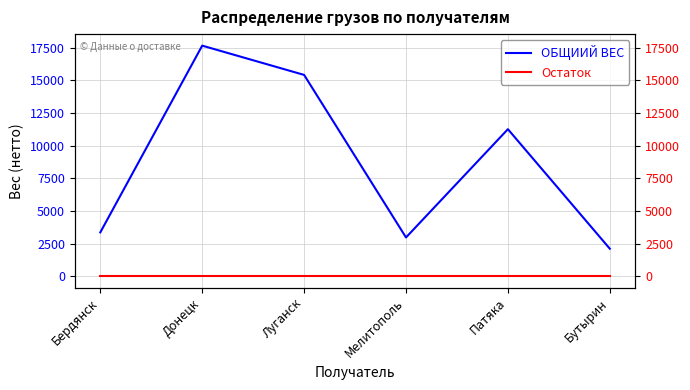

What position from the right is Луганск?

4